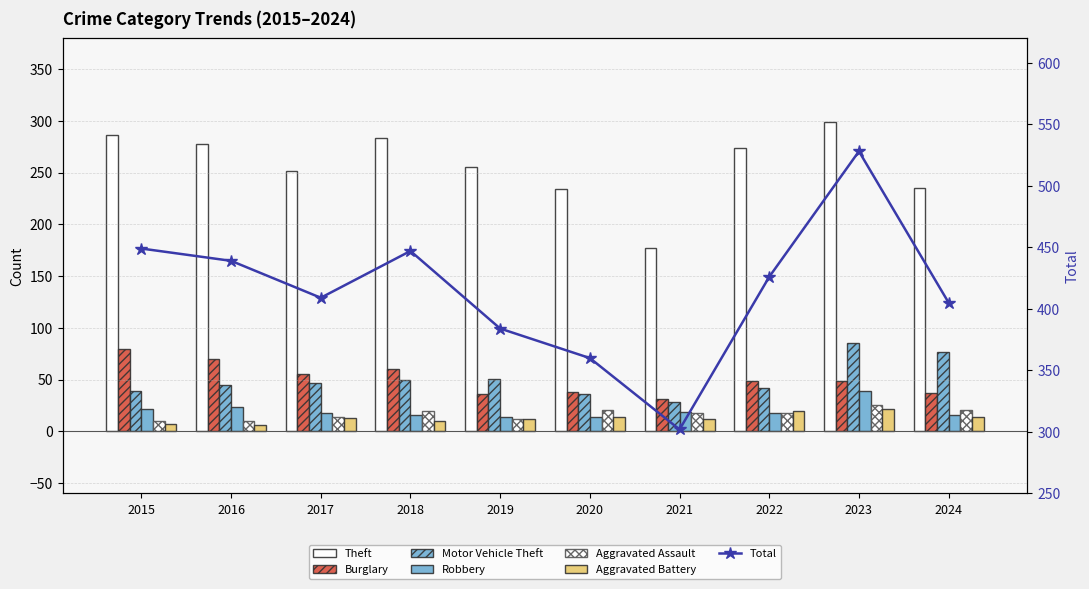

Read the Theft value at 2023, to the nearest 5.

300